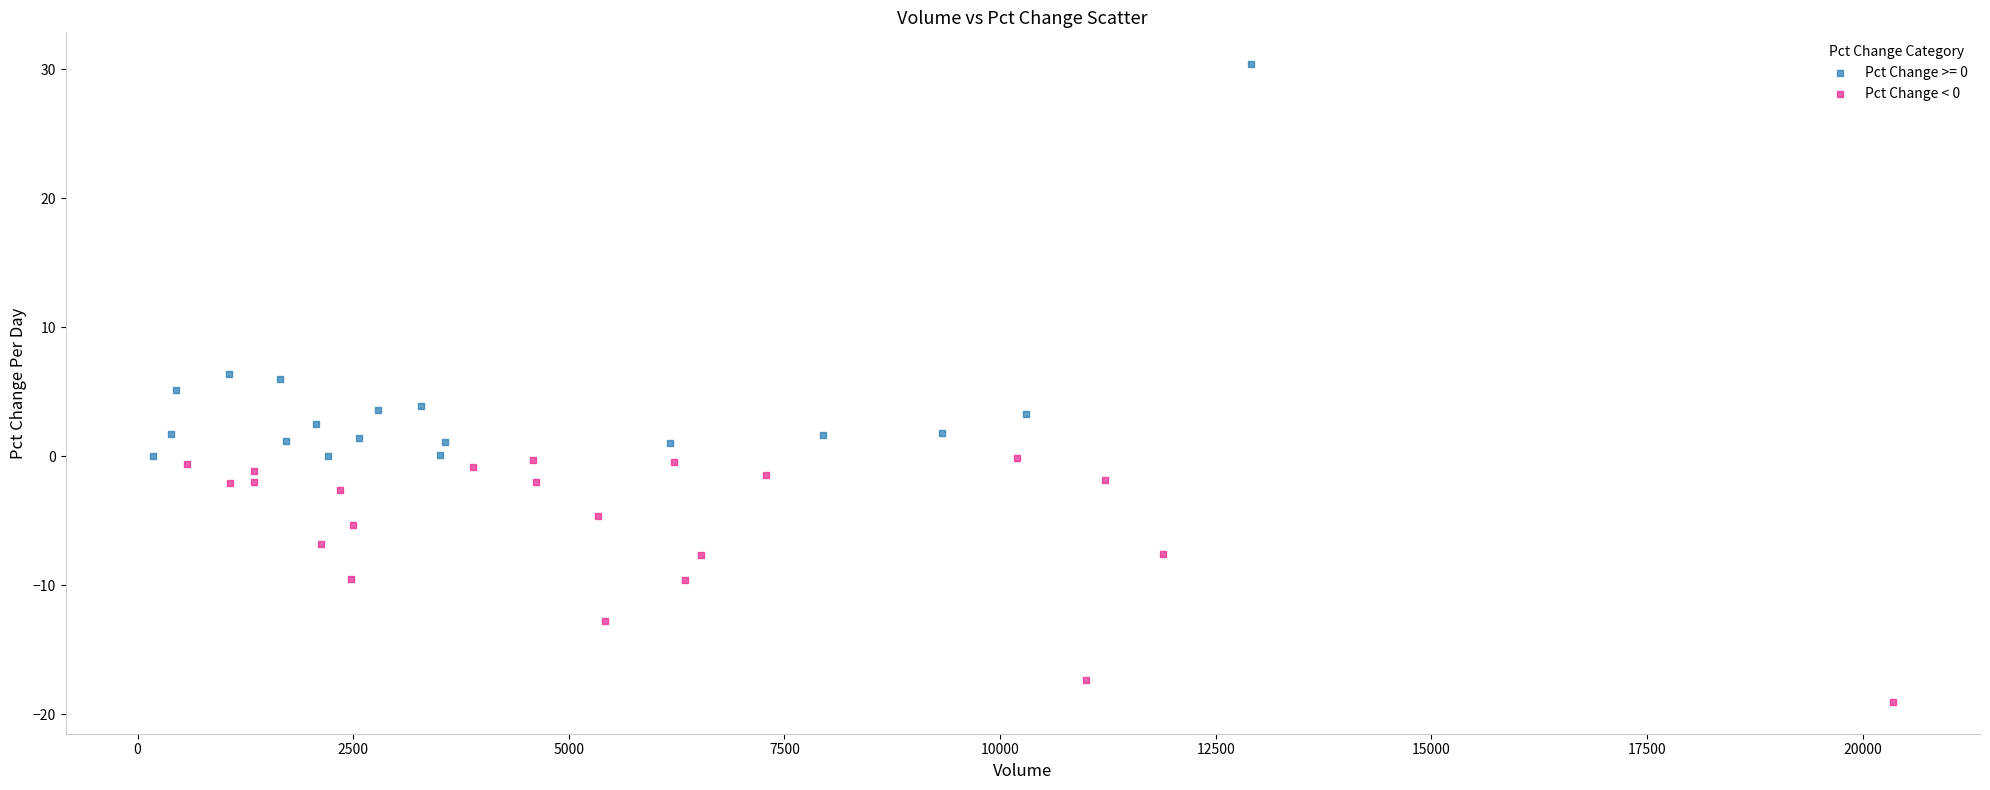

Which series contains the highest Y value?

Pct Change >= 0